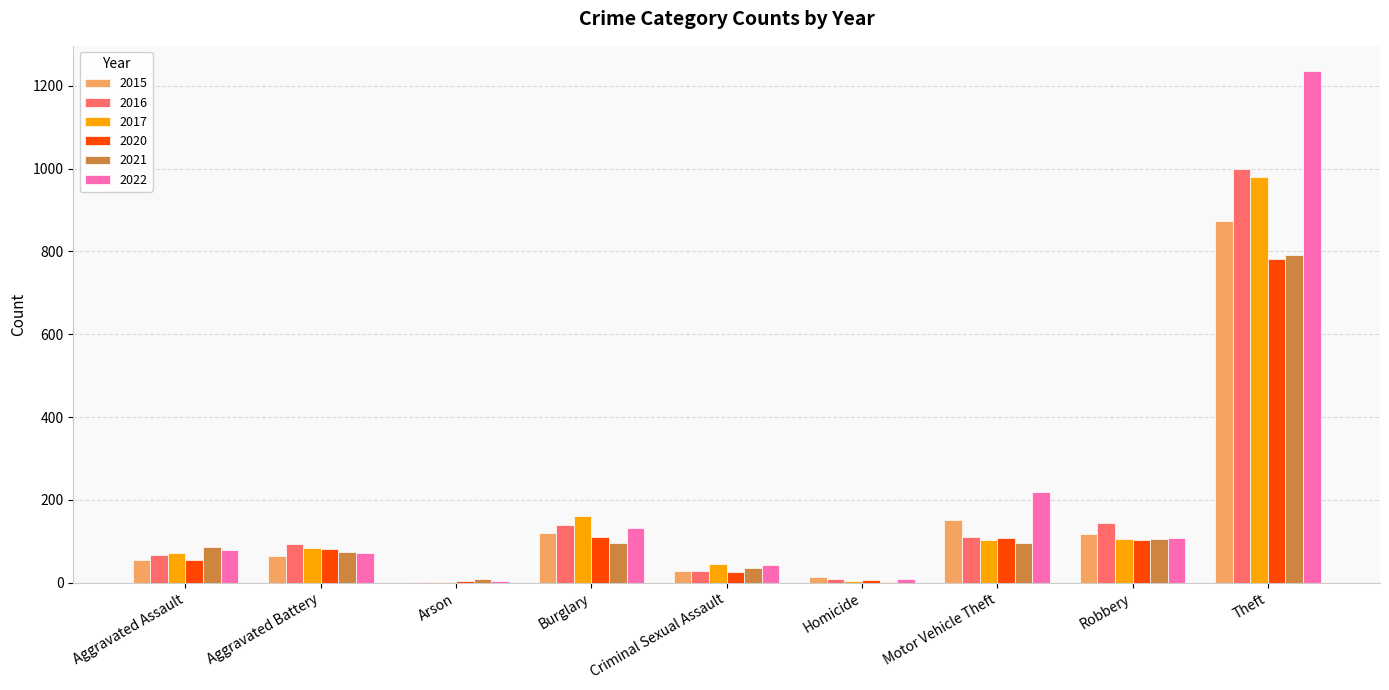

The value of 2021 at Motor Vehicle Theft is 152. True or false?

False